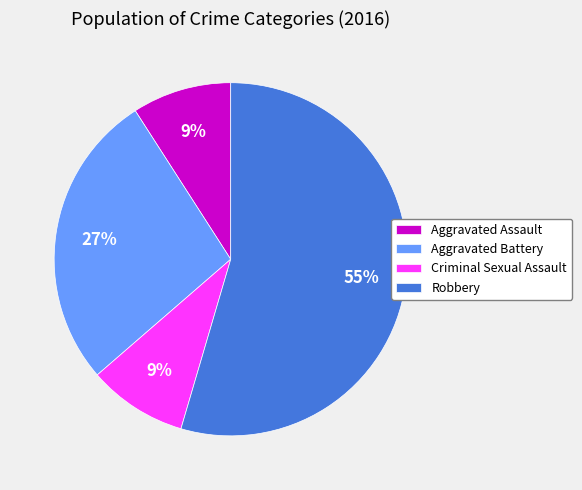

Do Aggravated Assault and Aggravated Battery together represent more than half of the pie?

No